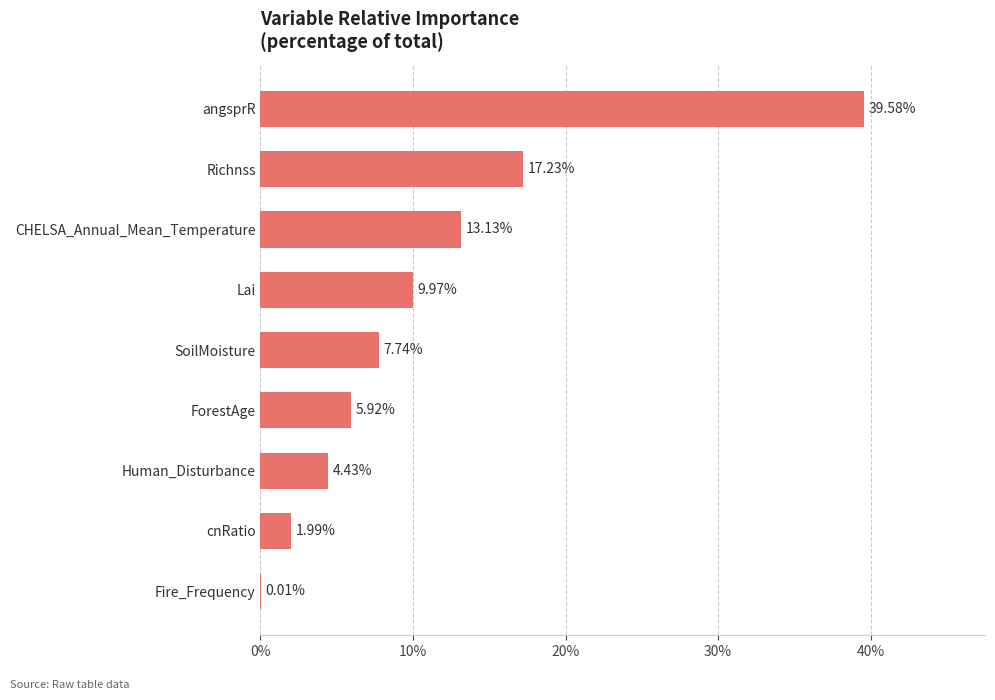

What is the greatest value displayed?

39.6